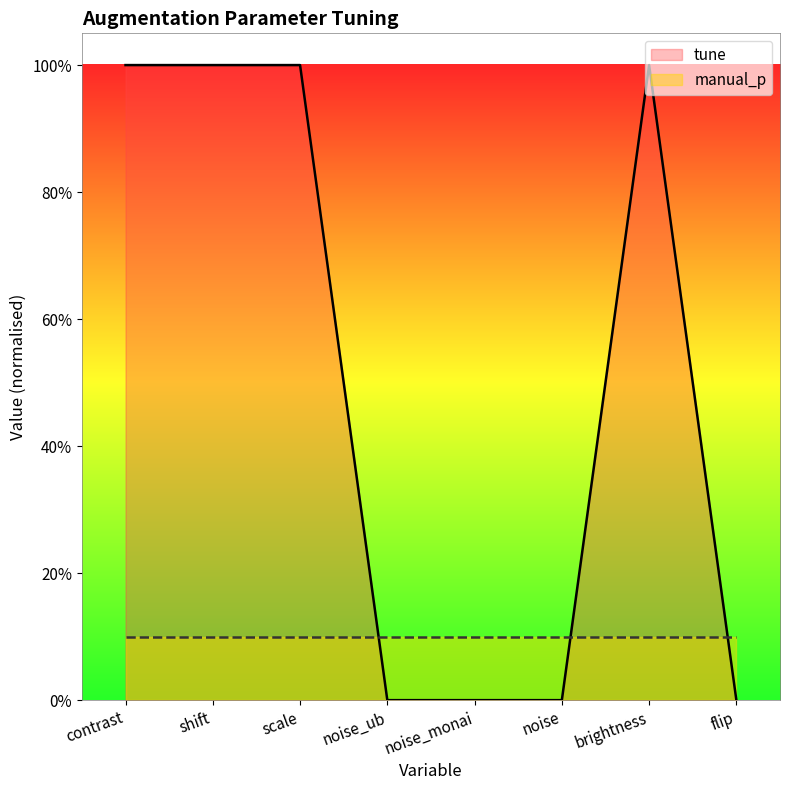

How many interior local peaks (higher than both neighbors) does the data have?

1